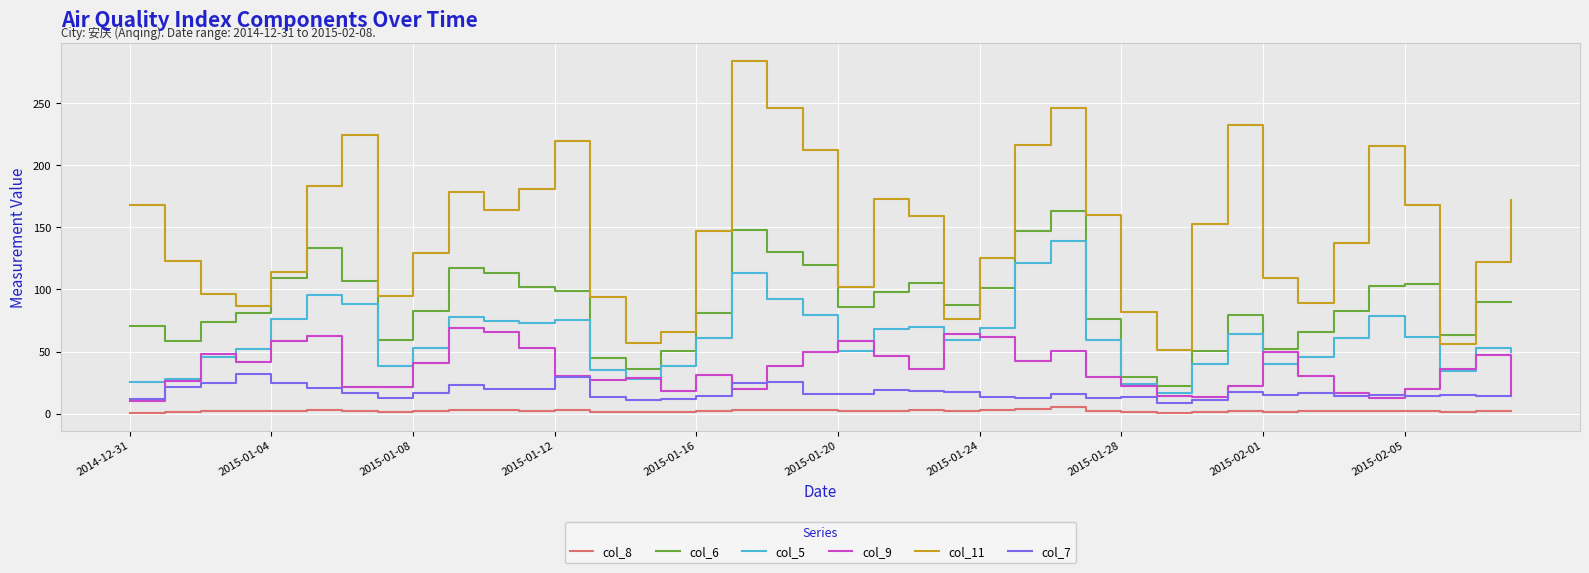

List the series in order of their peak value, highest first.

col_11, col_6, col_5, col_9, col_7, col_8